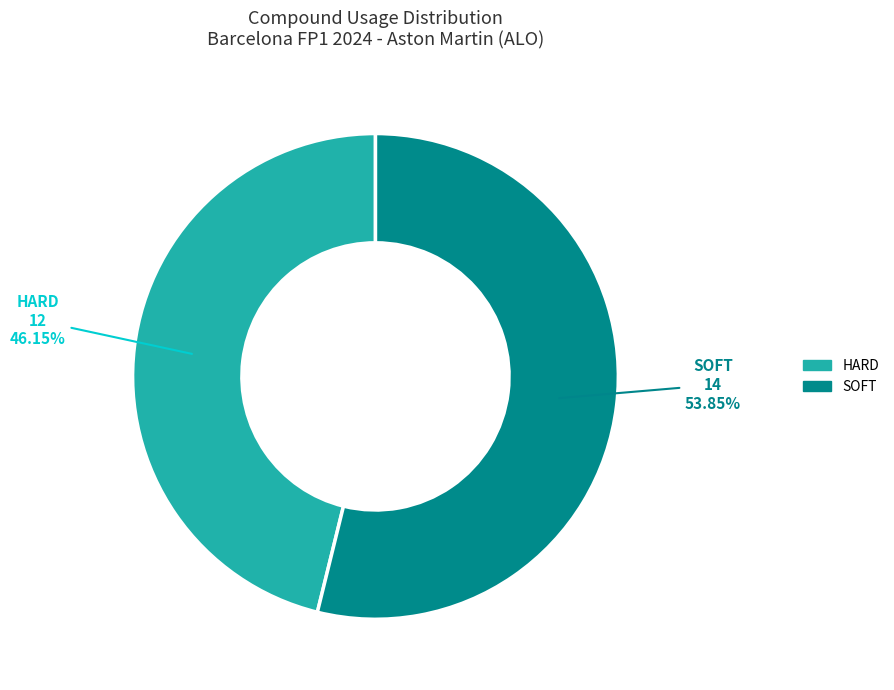

To the nearest percent, what portion does SOFT represent?

54%